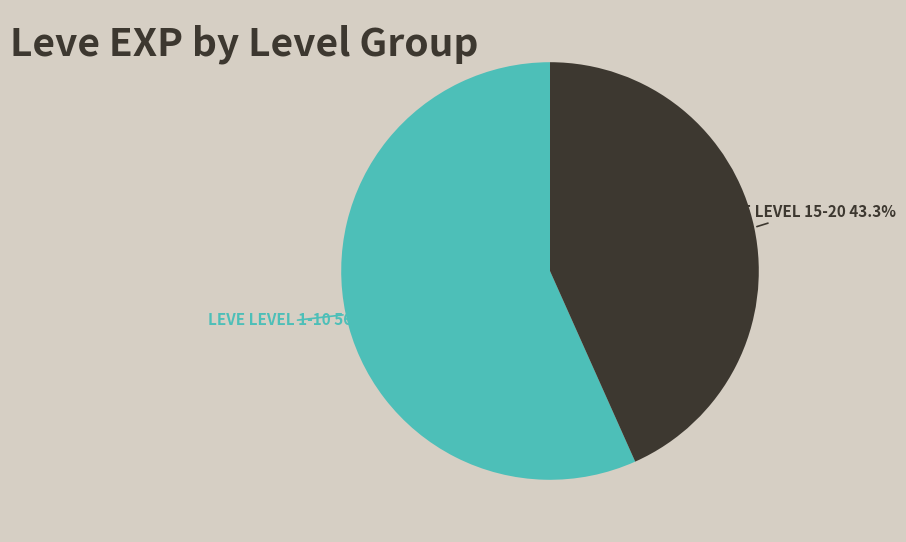

Is there a majority slice in this chart?

Yes